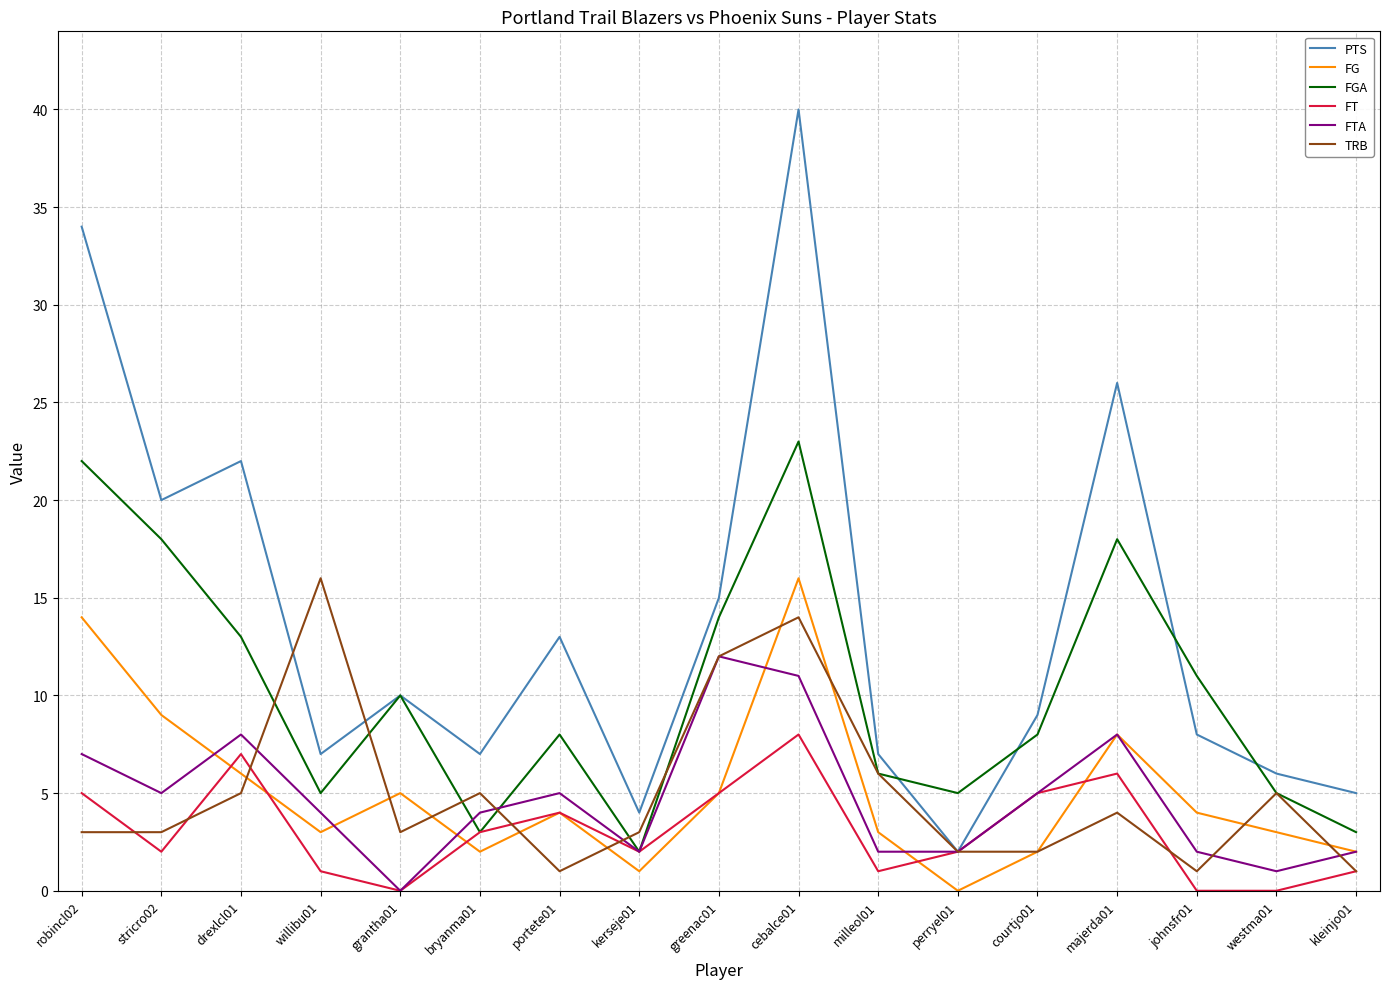

Which category has the highest value across all series?

cebalce01